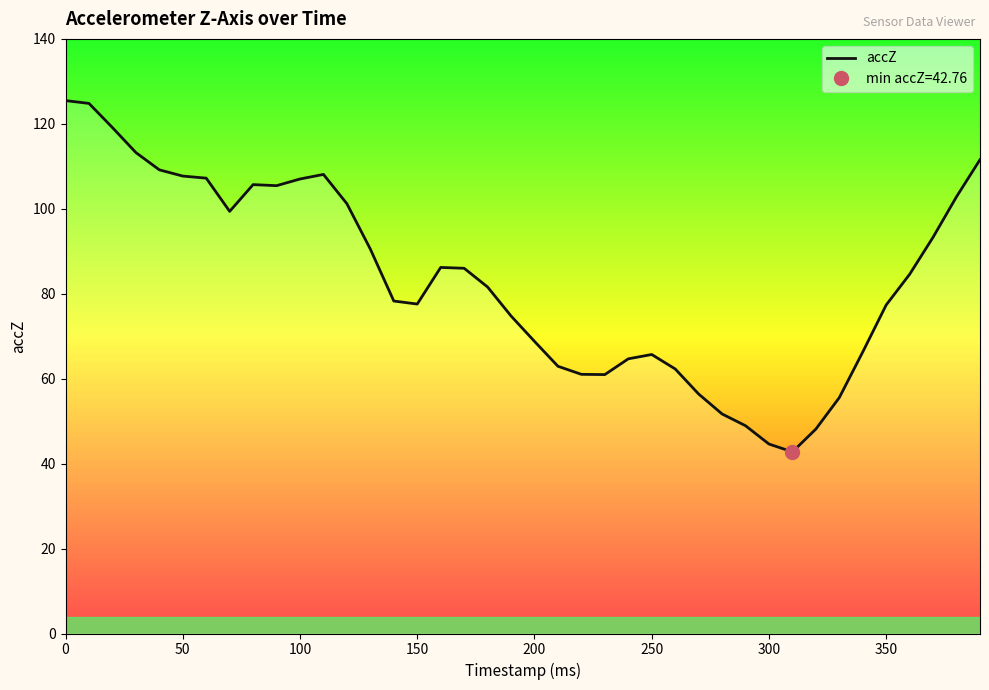

What is the lowest value of the accZ series?

42.8